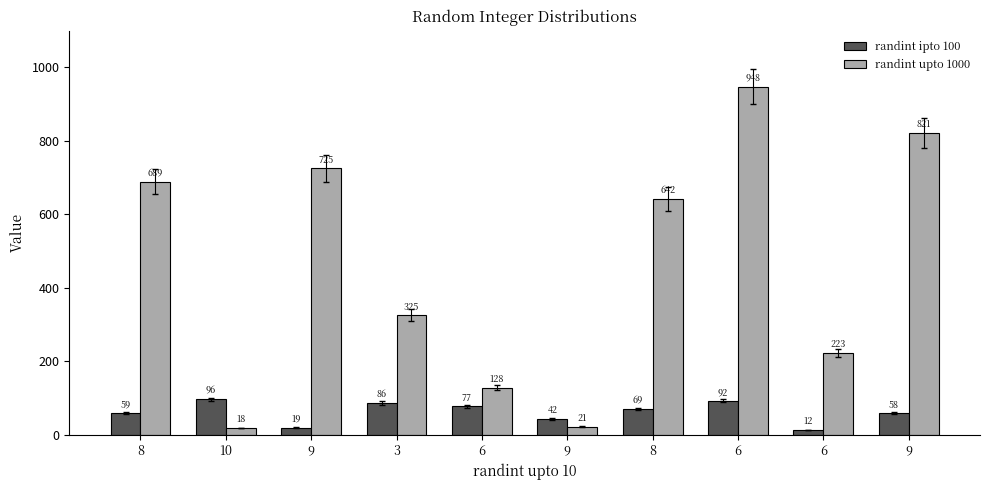

What is the sum of all randint upto 1000 values?

4540